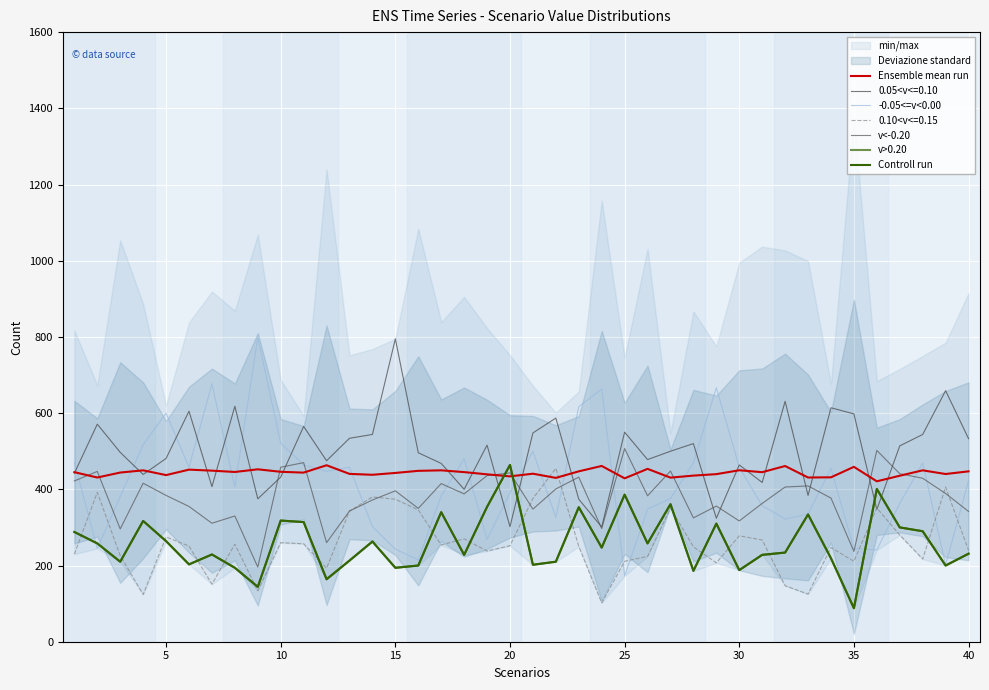

At how many categories does at least one series exceed 610?

5